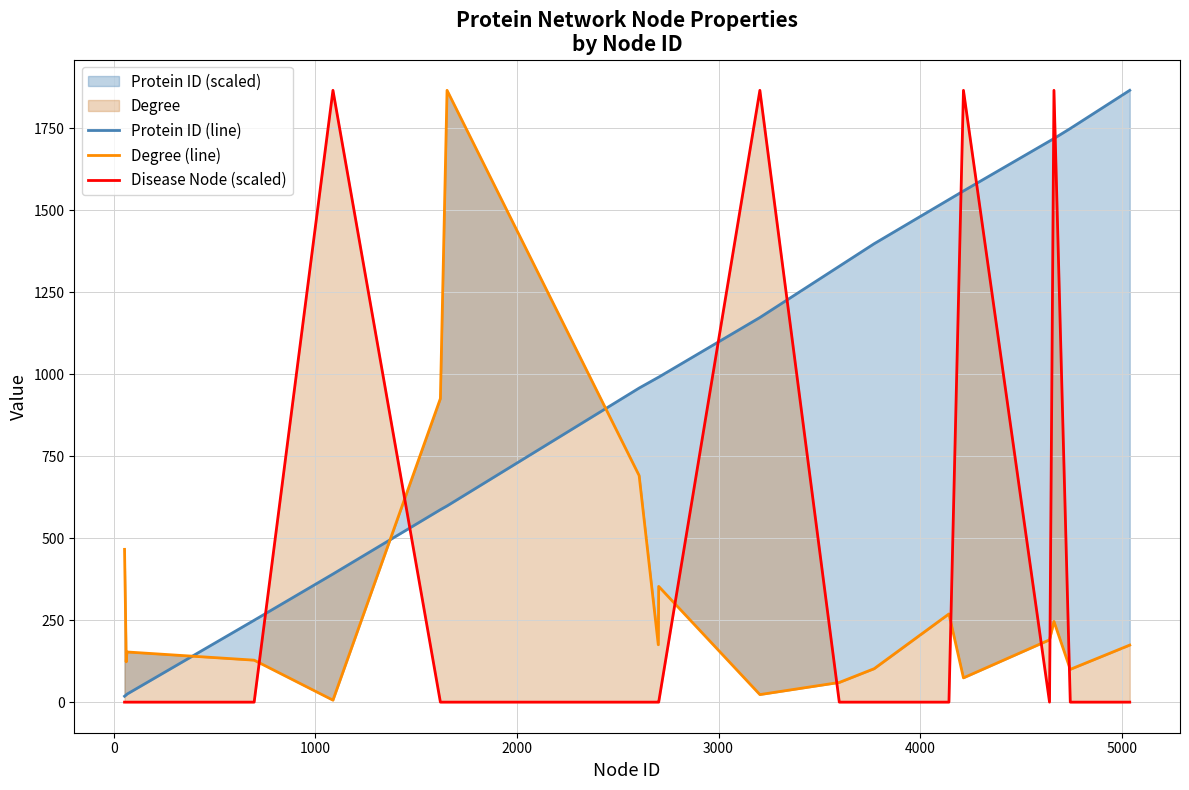

Does the chart display data point markers on the line(s)?

No